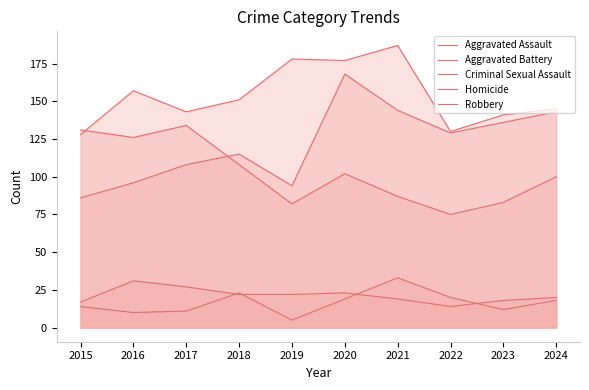

Reading left to right, extract all data points from this chart.

Aggravated Assault: 86	96	108	115	94	168	144	129	136	143
Aggravated Battery: 128	157	143	151	178	177	187	130	141	145
Criminal Sexual Assault: 17	31	27	22	22	23	19	14	18	20
Homicide: 14	10	11	23	5	19	33	20	12	18
Robbery: 131	126	134	108	82	102	87	75	83	100